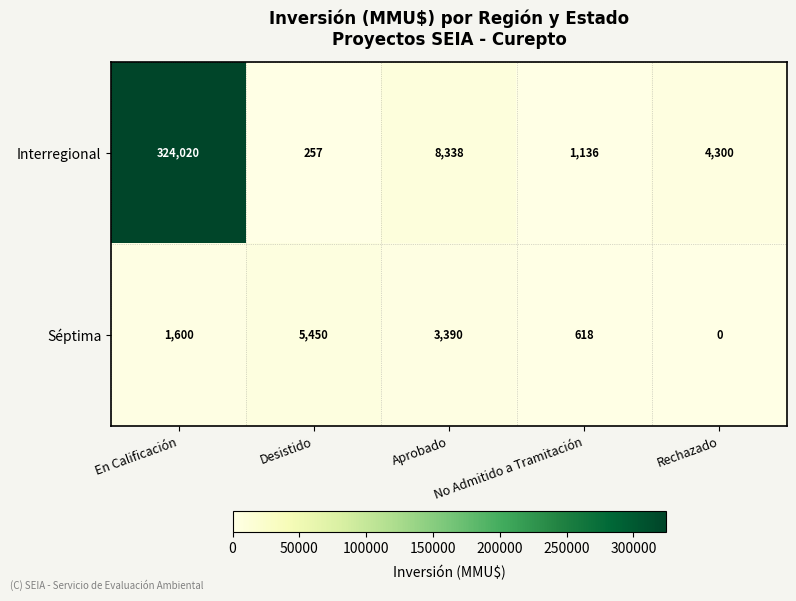

List the series in order of their peak value, lowest first.

Séptima, Interregional